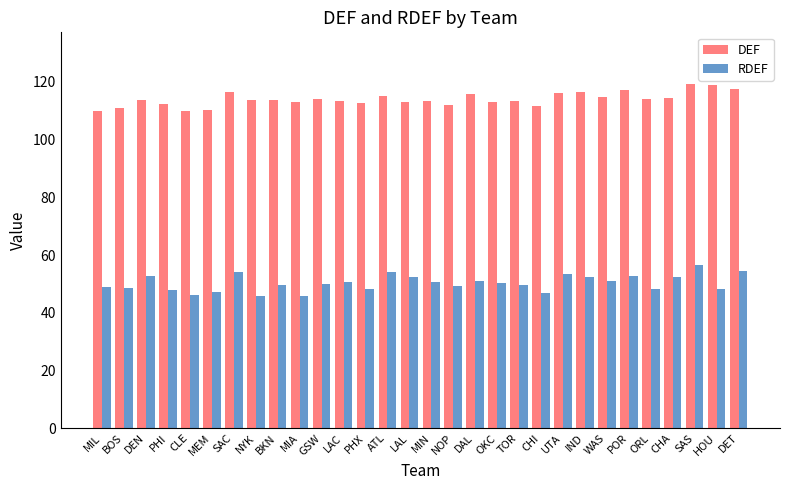

What is the difference between the maximum and minimum values in the DEF series?

9.5